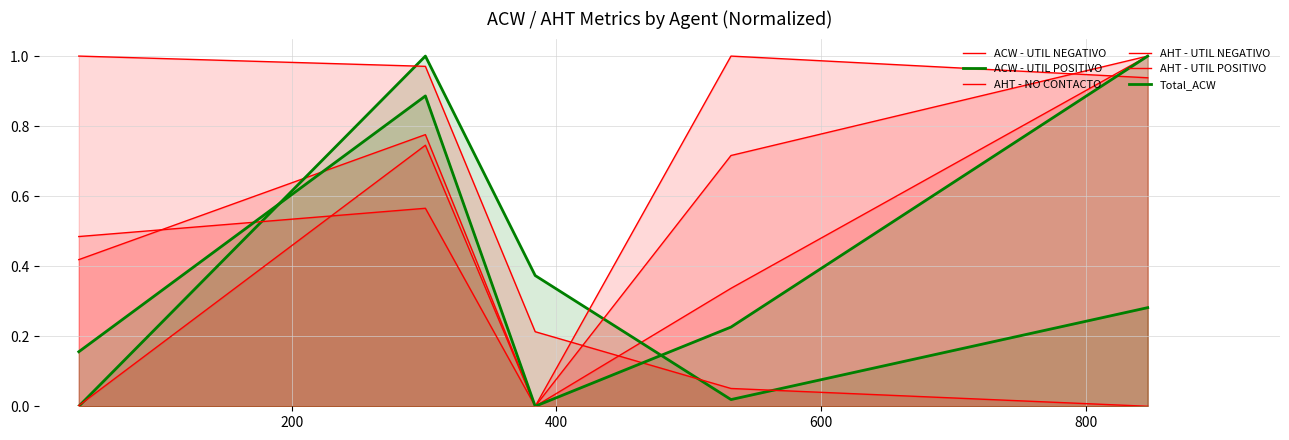

How many data points in ACW - UTIL POSITIVO are above 0?

4